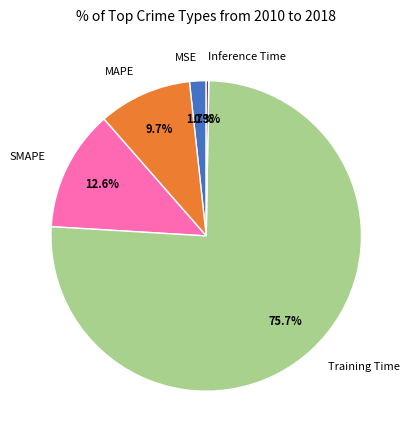

Is the sum of MAPE and Training Time greater than half?

Yes